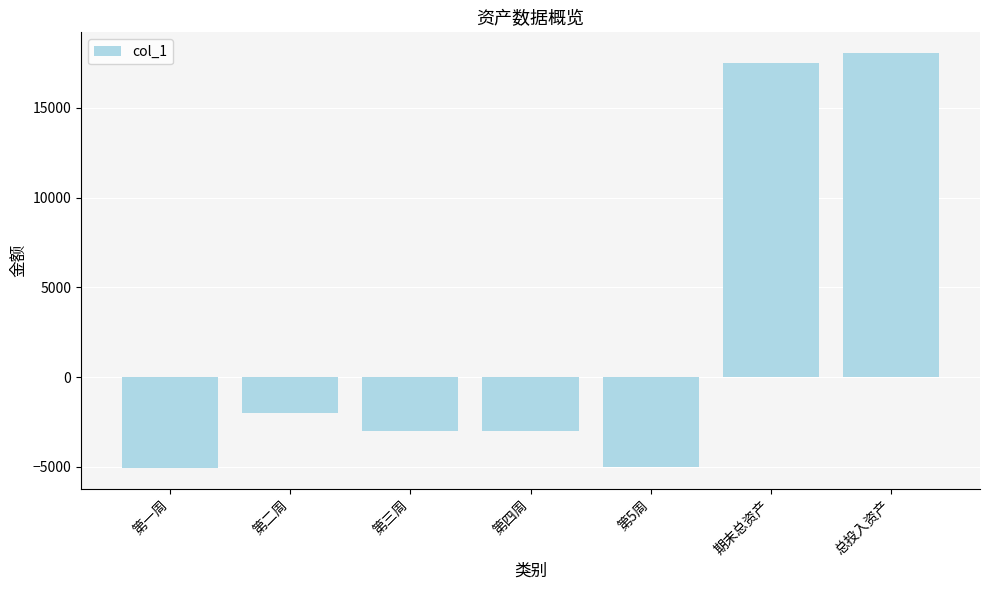

Which category has the highest value across all series?

总投入资产